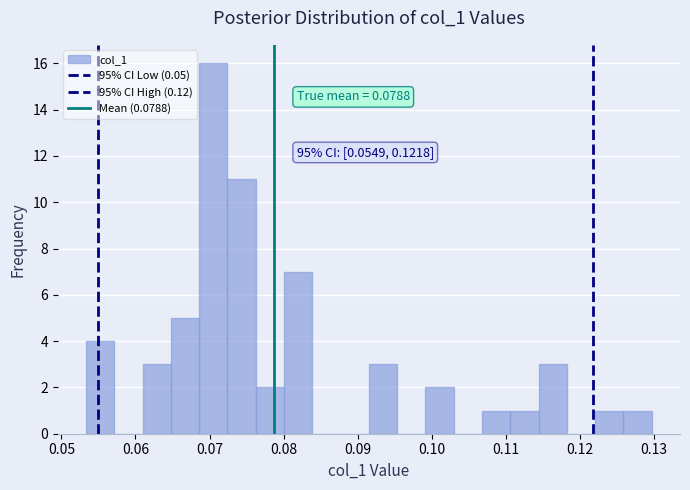

Around what value on the x-axis is the tallest bar? Give the approximate position of its centre, as read against the axis.

0.071